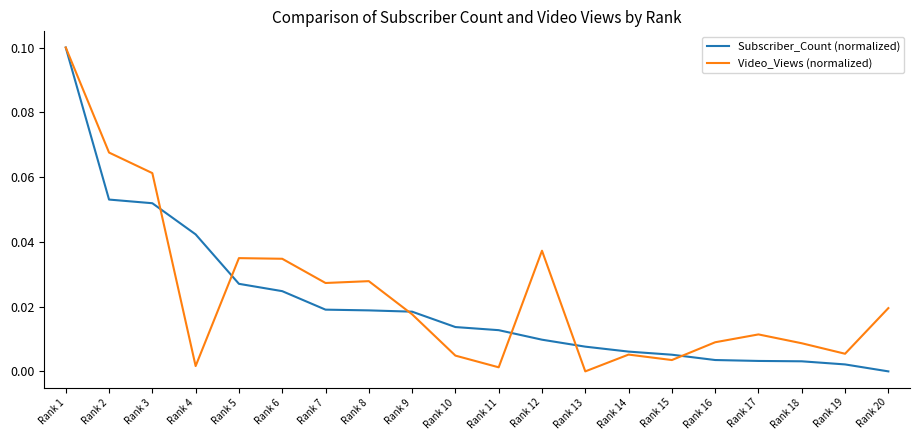

In Video_Views (normalized), how many points are higher than both neighbors (excluding endpoints)?

5